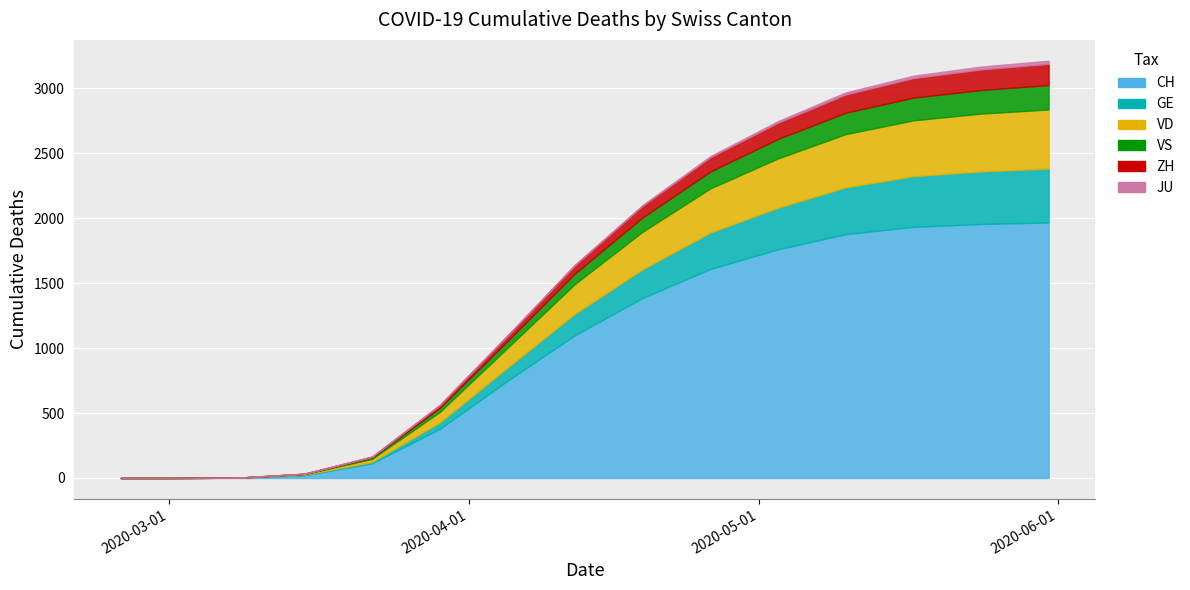

What are all the series names shown in the legend?

CH, GE, VD, VS, ZH, JU